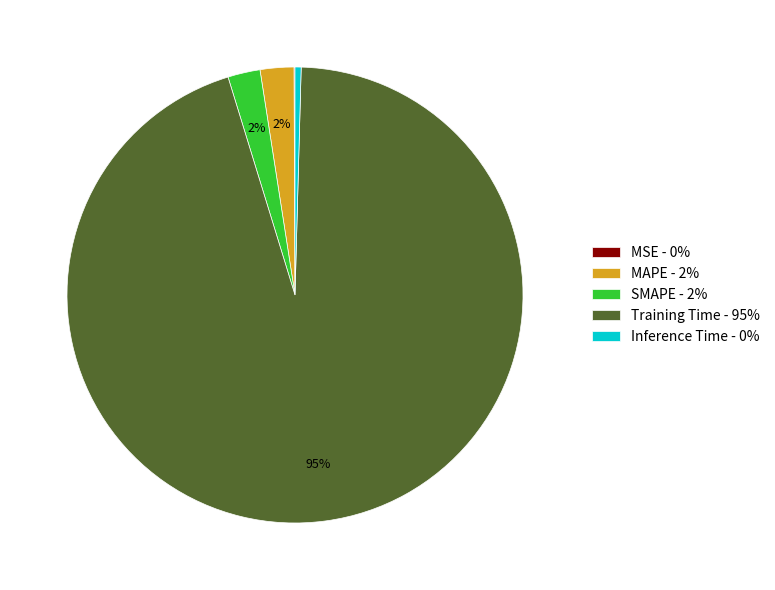

To the nearest percent, what portion does MAPE - 2% represent?

2%